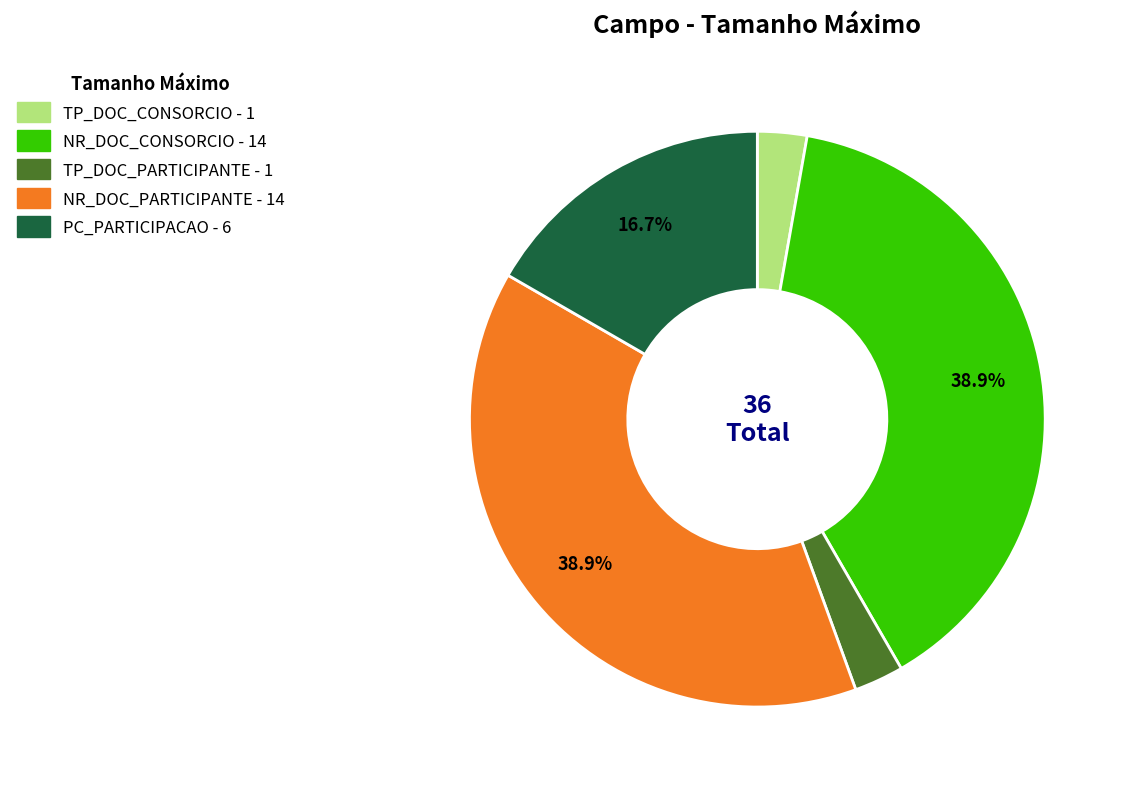

Does any single category account for the majority?

No